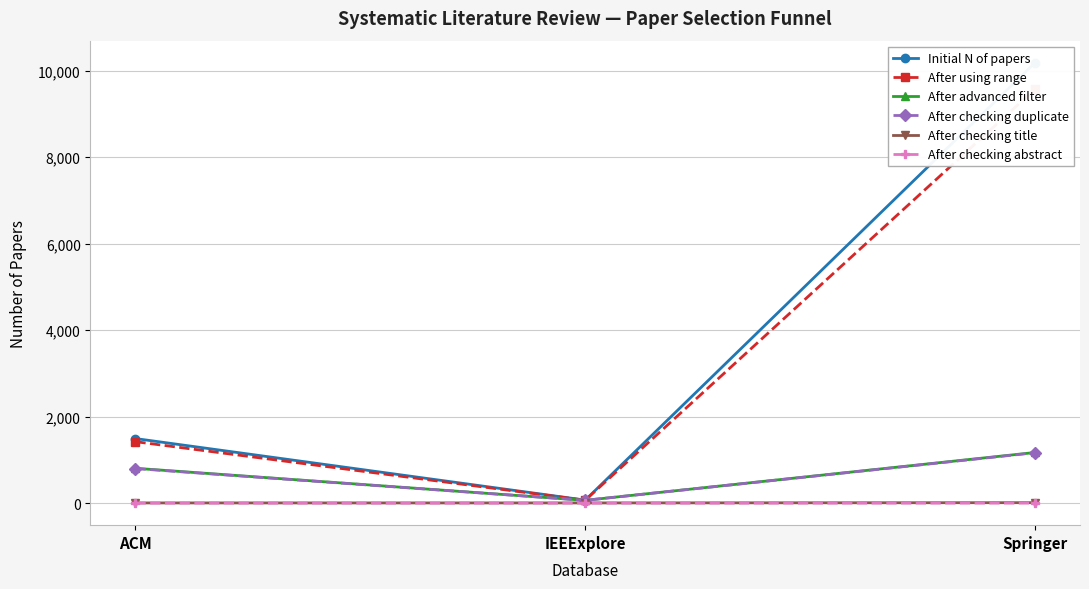

What is the average value of the After advanced filter series?

687